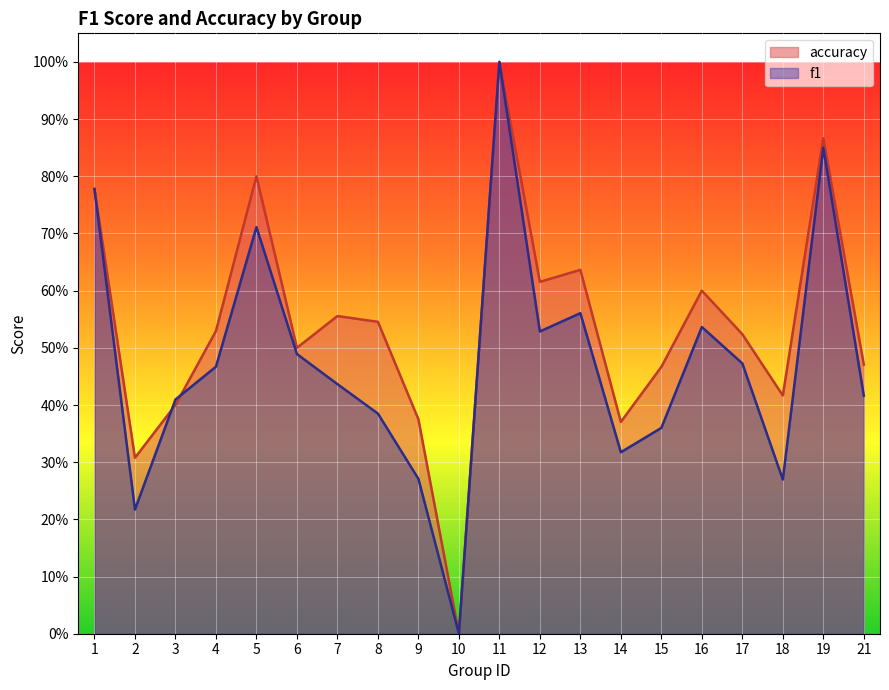

Where do f1 and accuracy first cross each other?

2 and 3